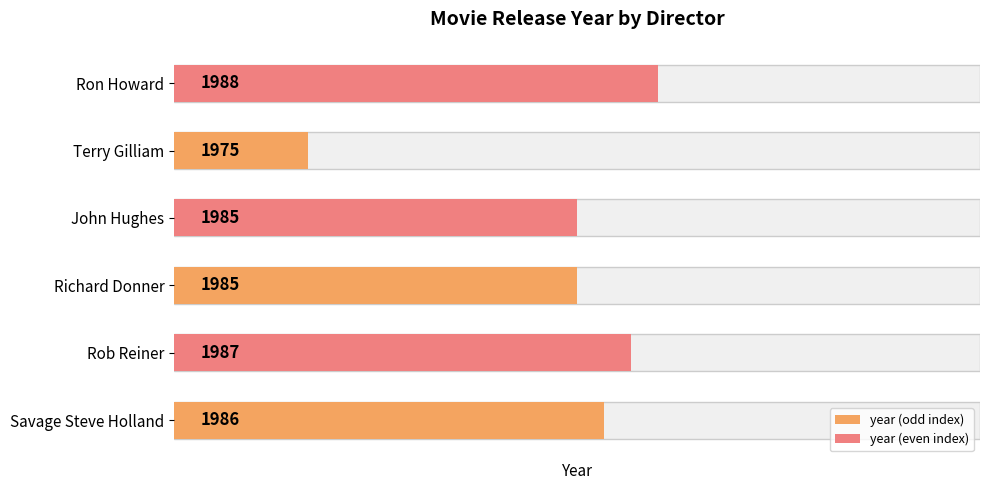

Reading left to right, extract all data points from this chart.

16	17	15	15	5	18